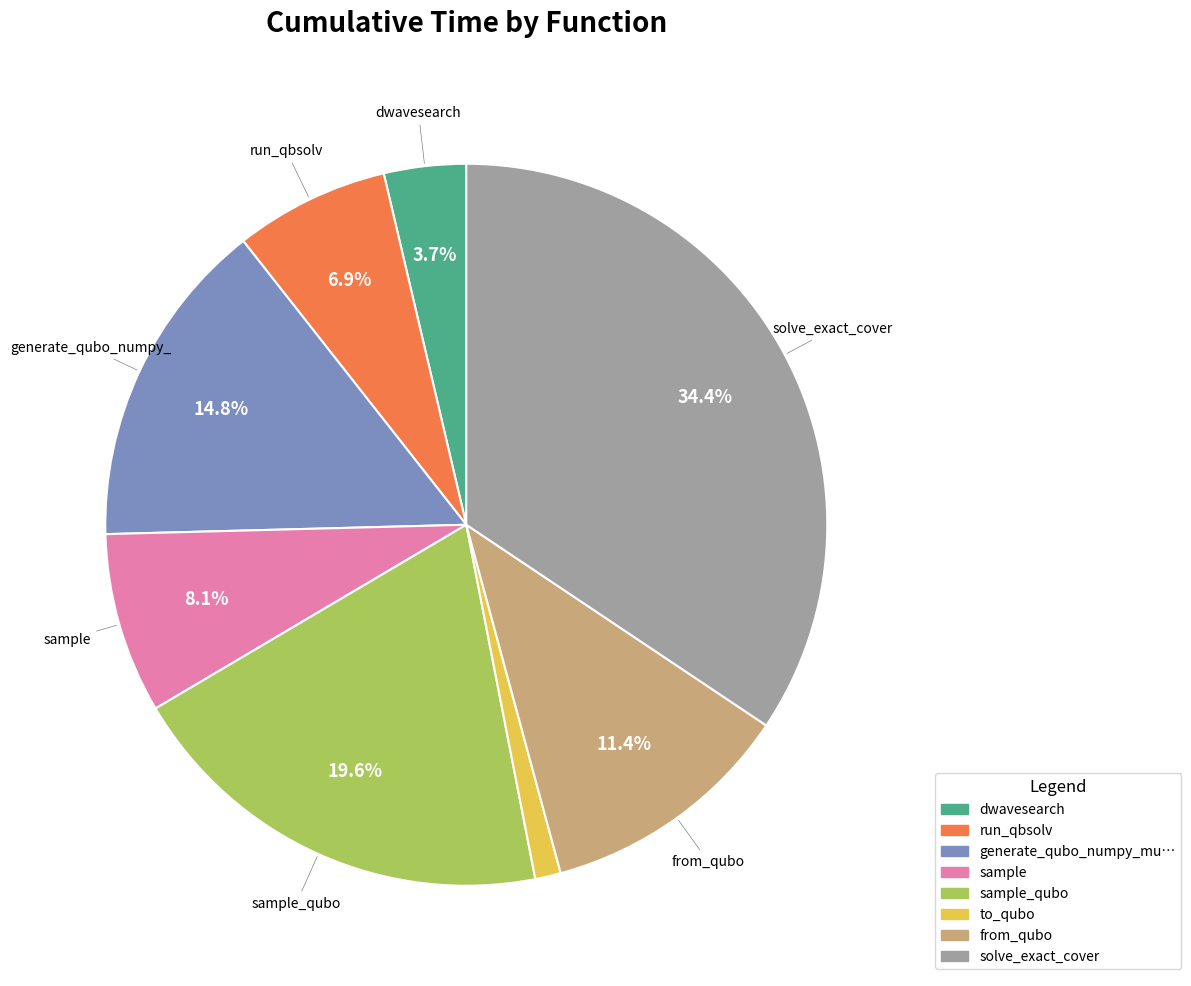

Does any single category account for the majority?

No